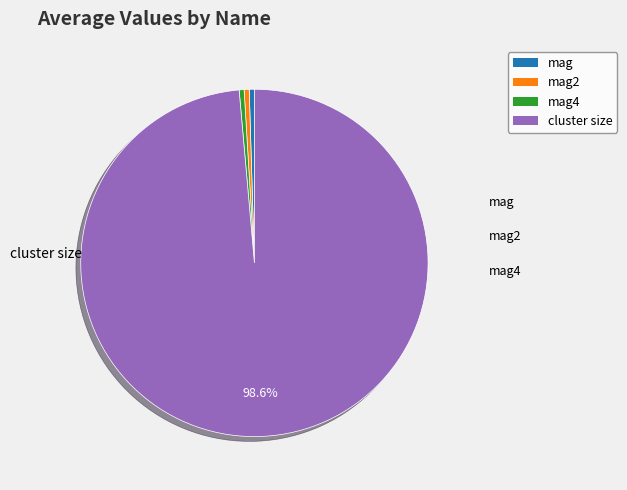

Does any single category account for the majority?

Yes